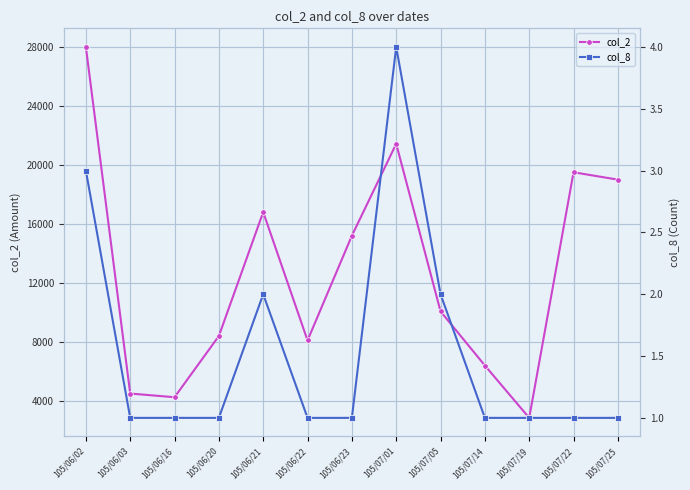

True or false: col_2 and col_8 cross at least once.

False